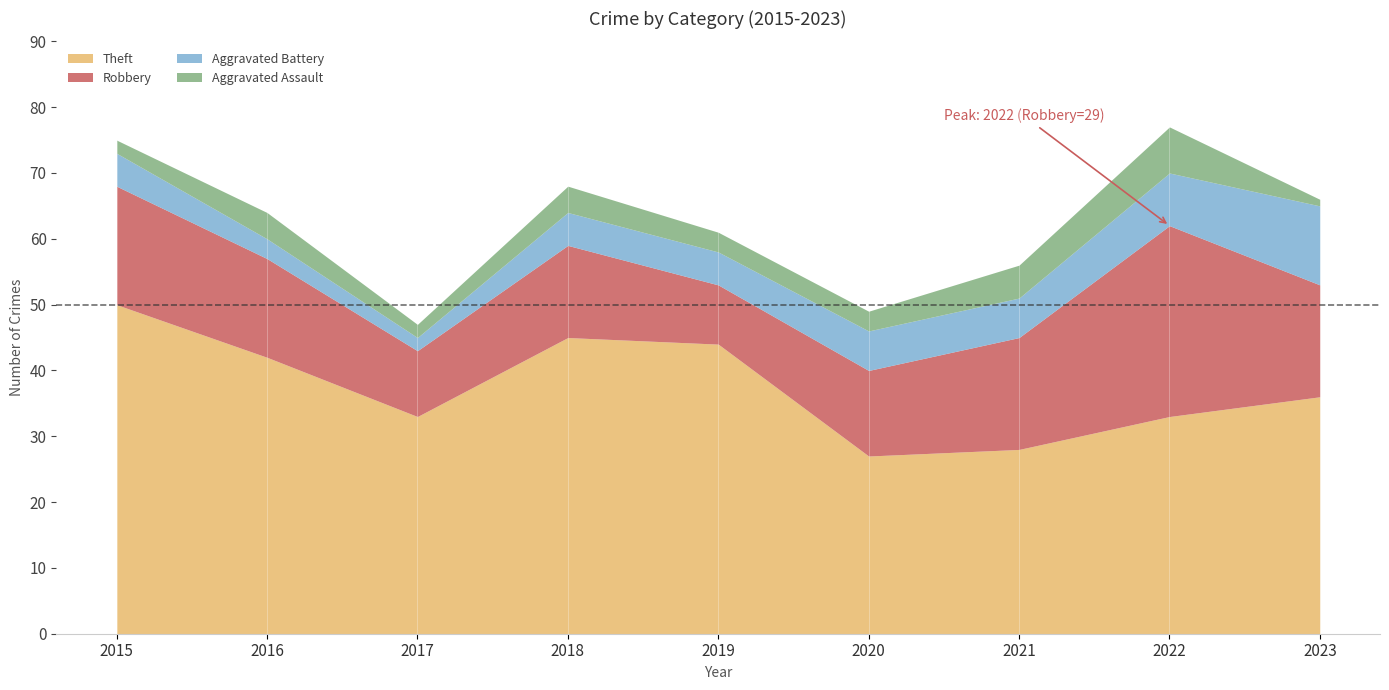

True or false: Aggravated Battery has a value of 5 at 2015.

True